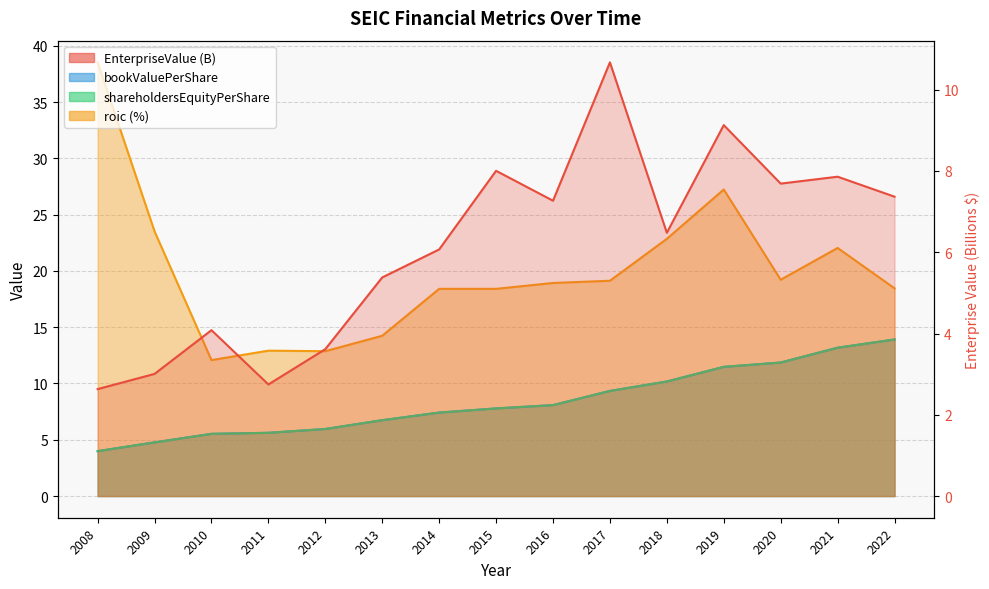

How many data points in bookValuePerShare are above 7?

9